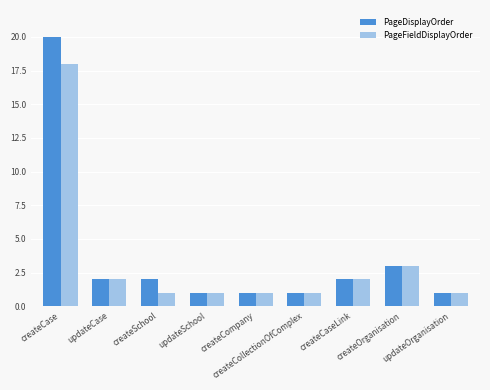

What is the minimum value for PageDisplayOrder?

1